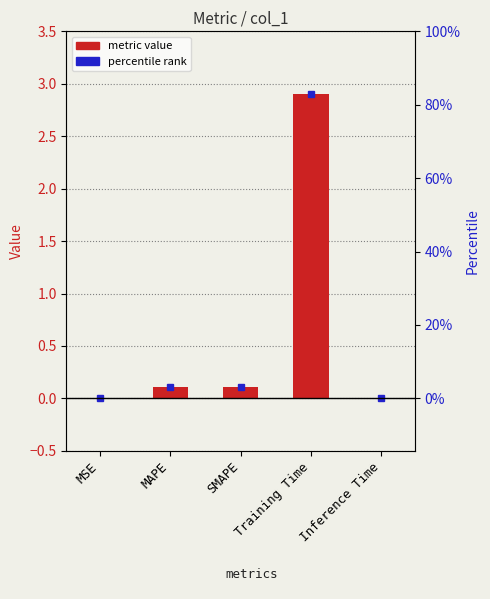

Which category has the lowest value across all series?

MSE